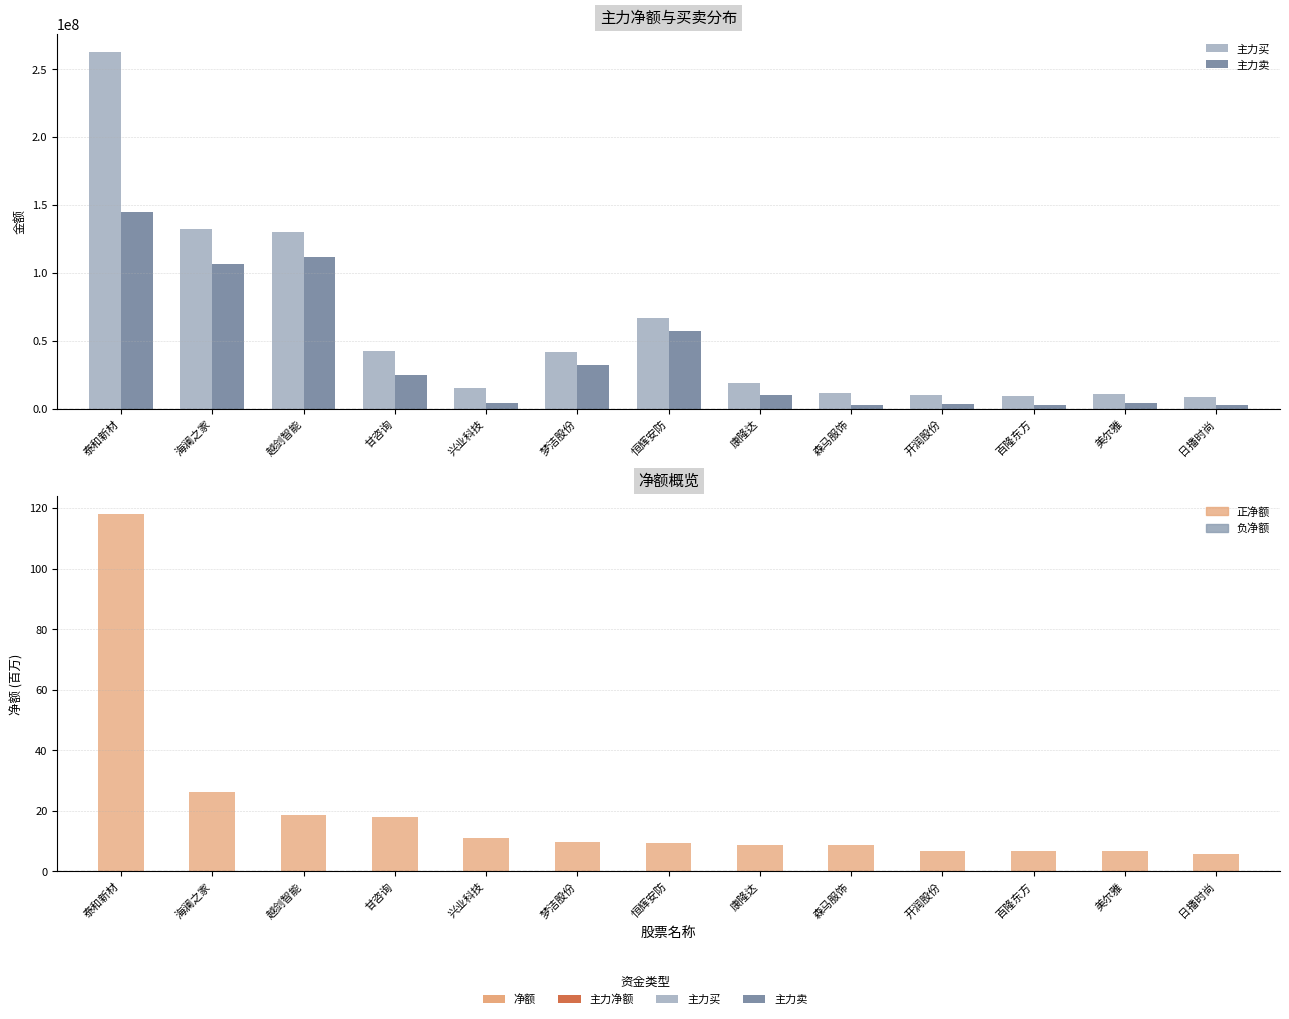

Between 百隆东方 and 森马服饰, which is larger?

森马服饰